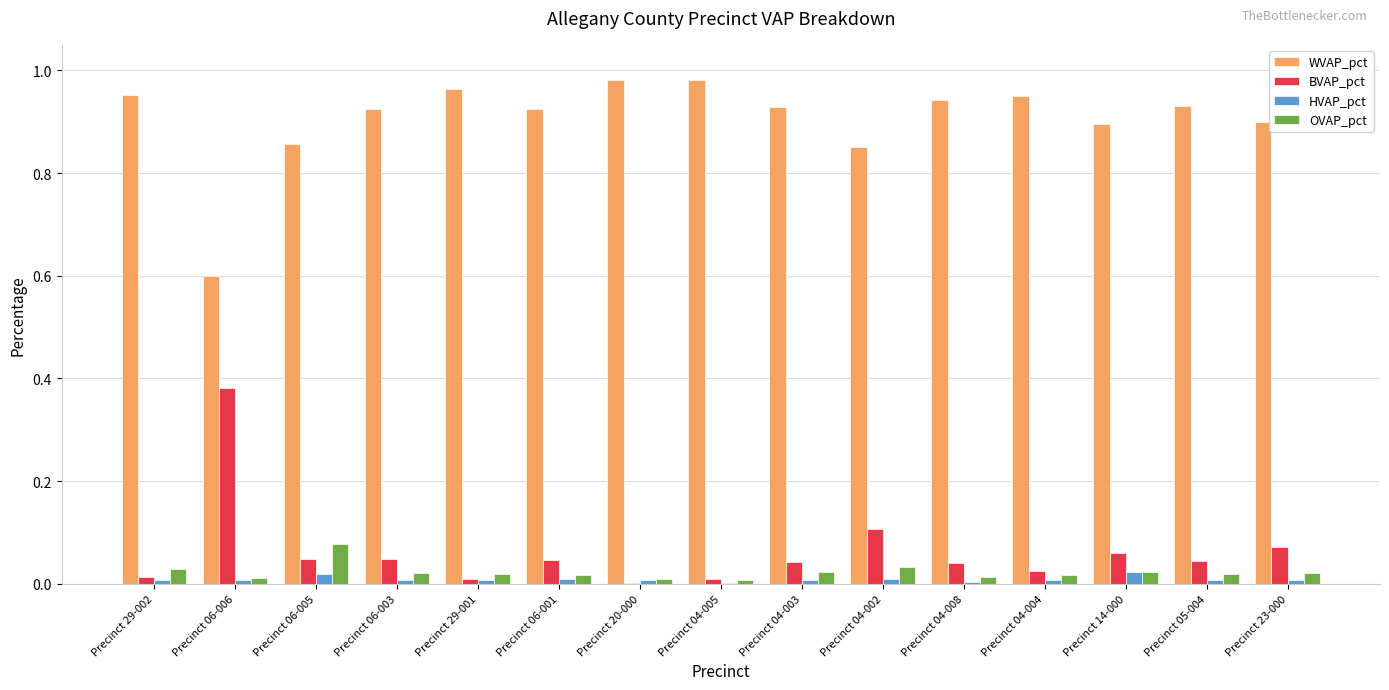

Which series has the largest total across all categories?

WVAP_pct